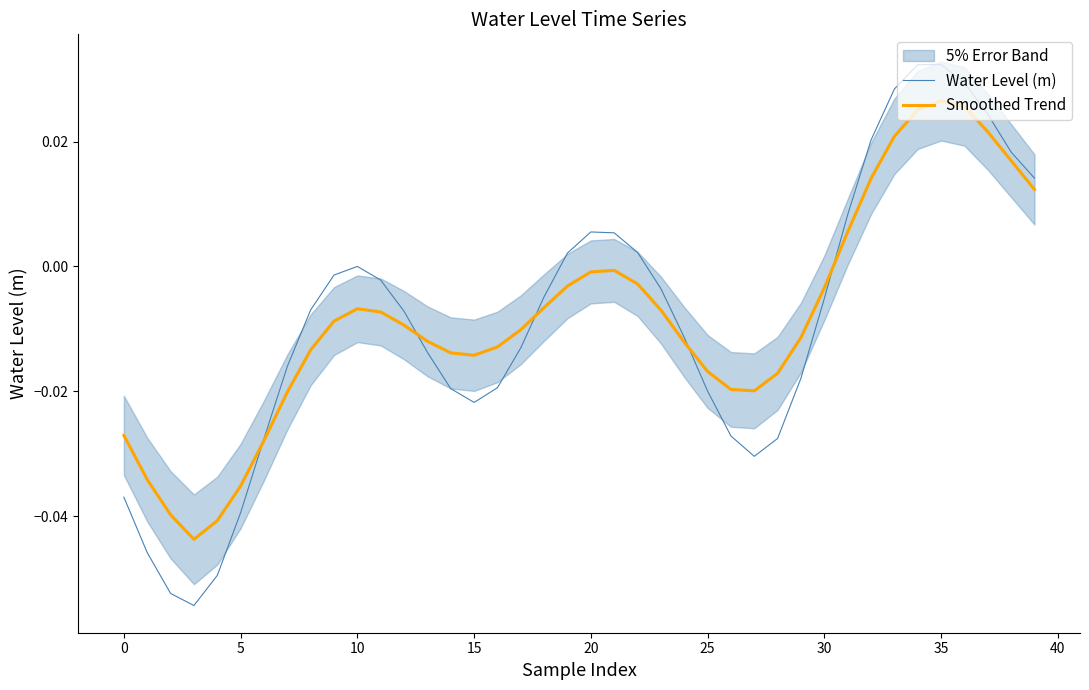

Reading right to left, list all the values displayed in this chart.

Water Level (m): 0.0	0.0	0.0	0.0	0.0	0.0	0.0	0.0	0.0	-0.0	-0.0	-0.0	-0.0	-0.0	-0.0	-0.0	-0.0	0.0	0.0	0.0	0.0	-0.0	-0.0	-0.0	-0.0	-0.0	-0.0	-0.0	-0.0	0.0	-0.0	-0.0	-0.0	-0.0	-0.0	-0.0	-0.1	-0.1	-0.0	-0.0
Smoothed Trend: 0.0	0.0	0.0	0.0	0.0	0.0	0.0	0.0	0.0	-0.0	-0.0	-0.0	-0.0	-0.0	-0.0	-0.0	-0.0	-0.0	-0.0	-0.0	-0.0	-0.0	-0.0	-0.0	-0.0	-0.0	-0.0	-0.0	-0.0	-0.0	-0.0	-0.0	-0.0	-0.0	-0.0	-0.0	-0.0	-0.0	-0.0	-0.0